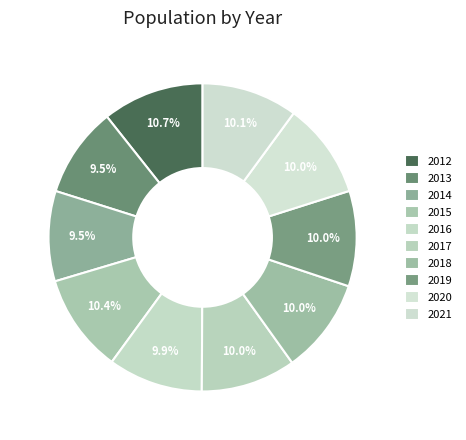

True or false: 2018 accounts for 10% of the total.

True